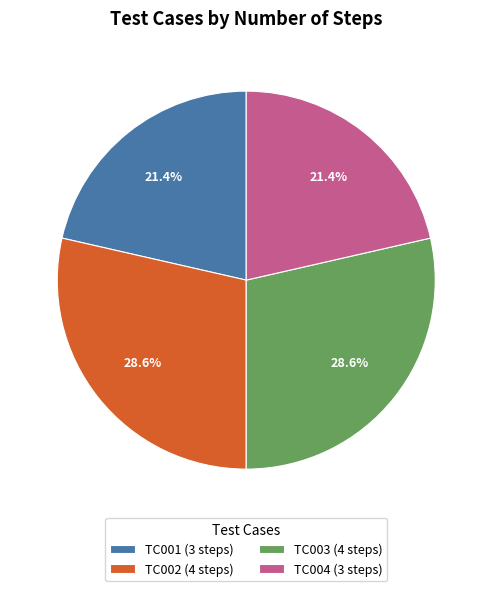

What percentage do TC004 (3 steps) and TC003 (4 steps) together represent?

50.0%